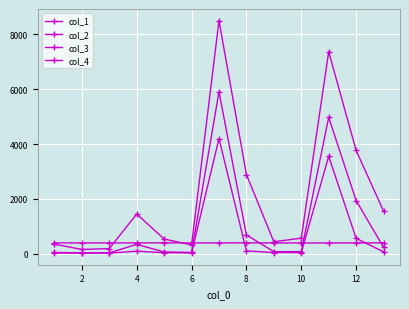

At which label does col_2 first exceed 44?

4